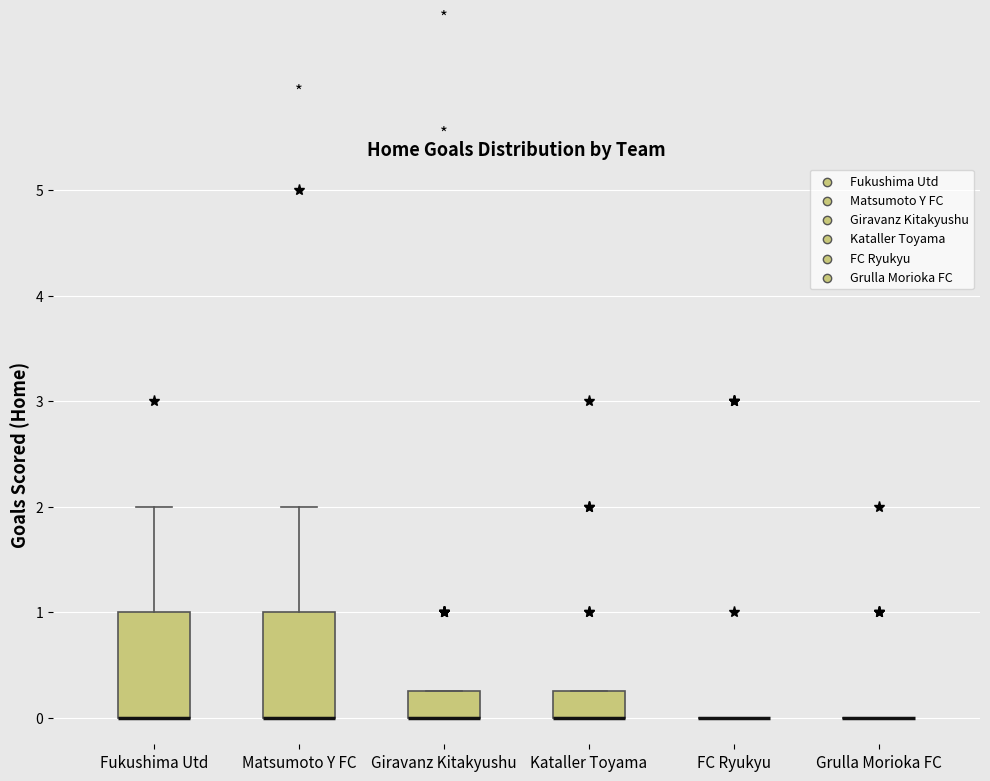

Where is the lower edge of the box for Fukushima Utd on the y-axis? The values are not printed on the chart, so give them approximately, as read against the axis.

0.0